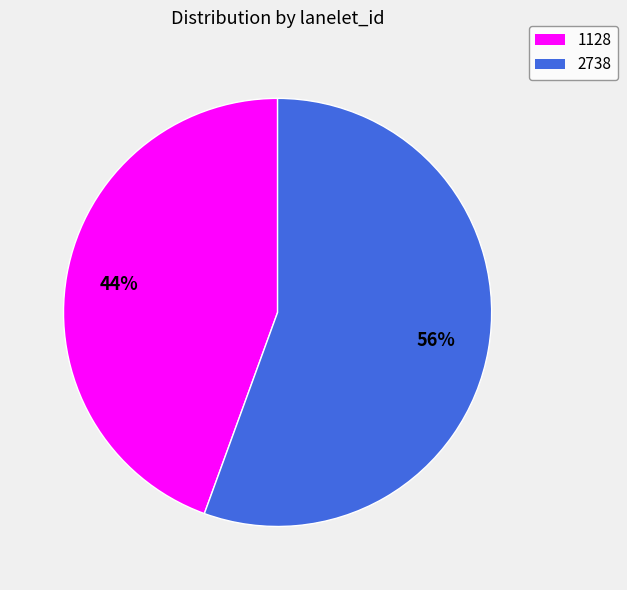

Do 2738 and 1128 together represent more than half of the pie?

Yes